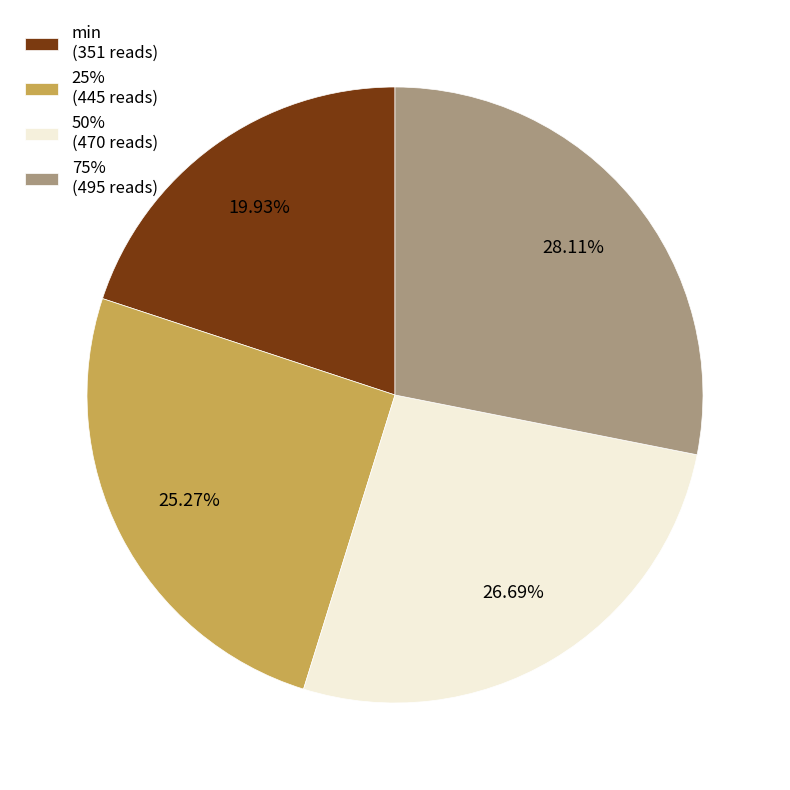

To the nearest percent, what is the average slice percentage?

25%